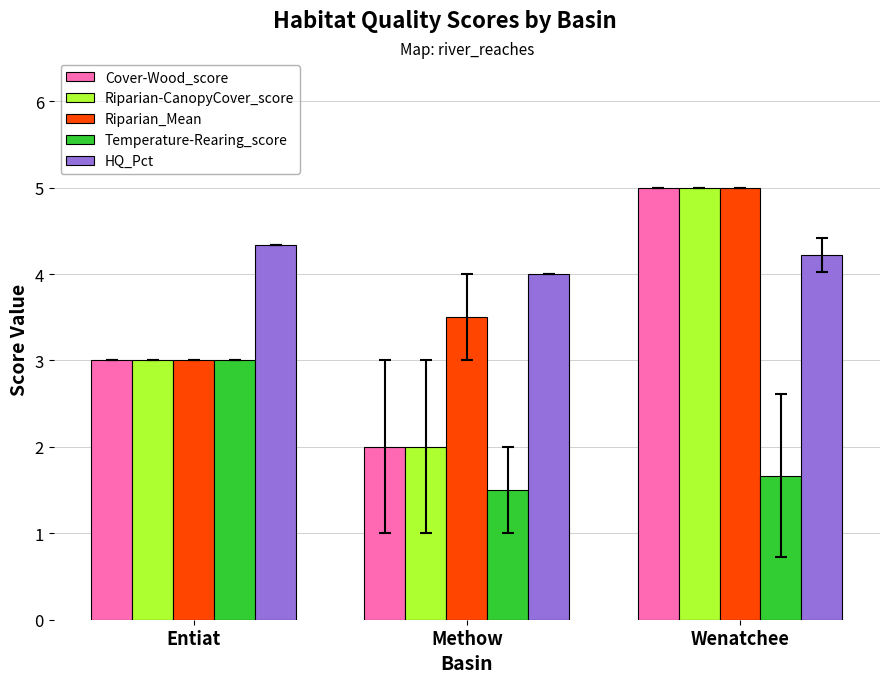

Are the bars horizontal?

No